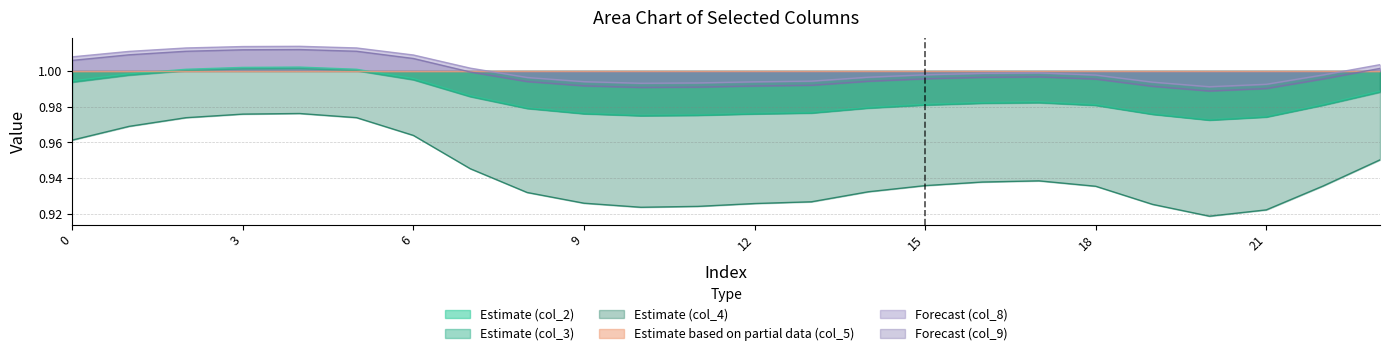

At which label is col_3 closest to 0?

20